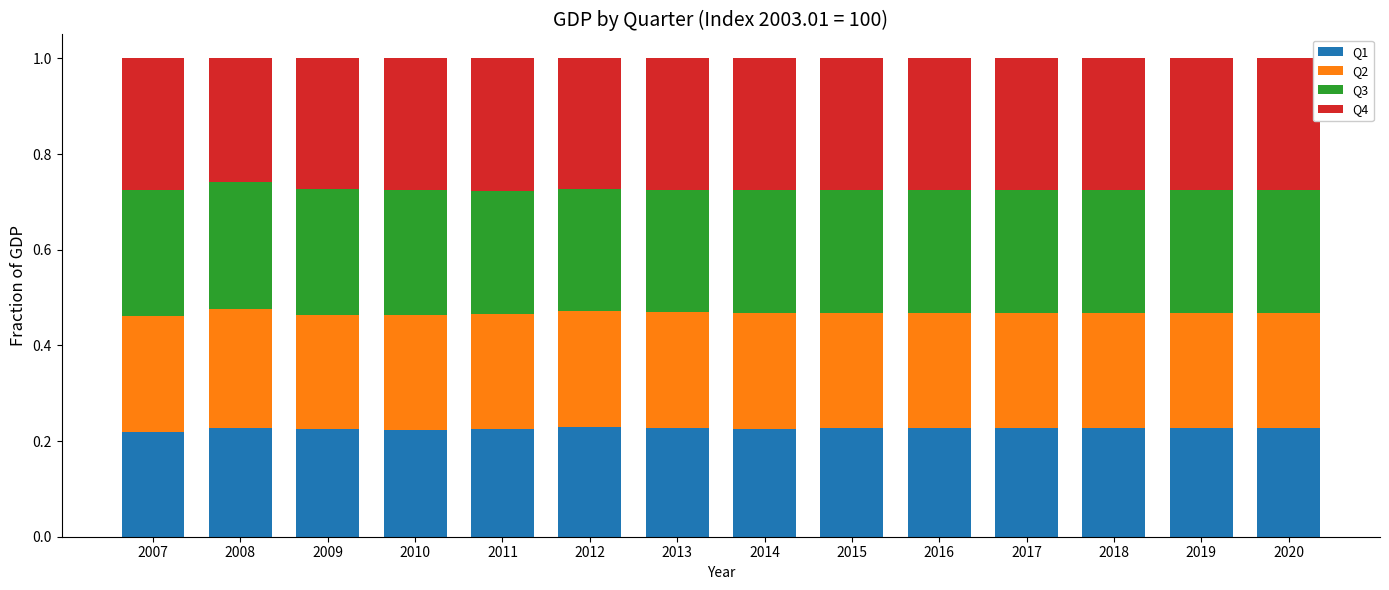

How many bars are there in total?

14